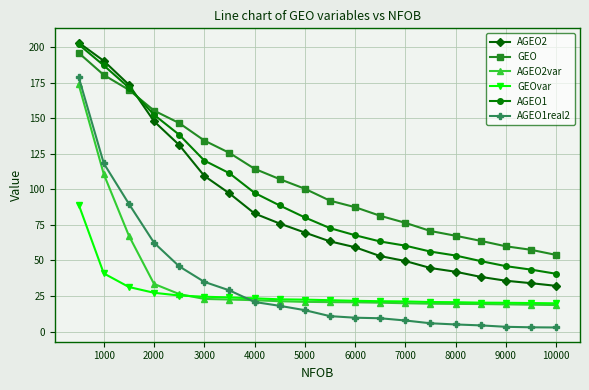

How many lines are shown in the chart?

6